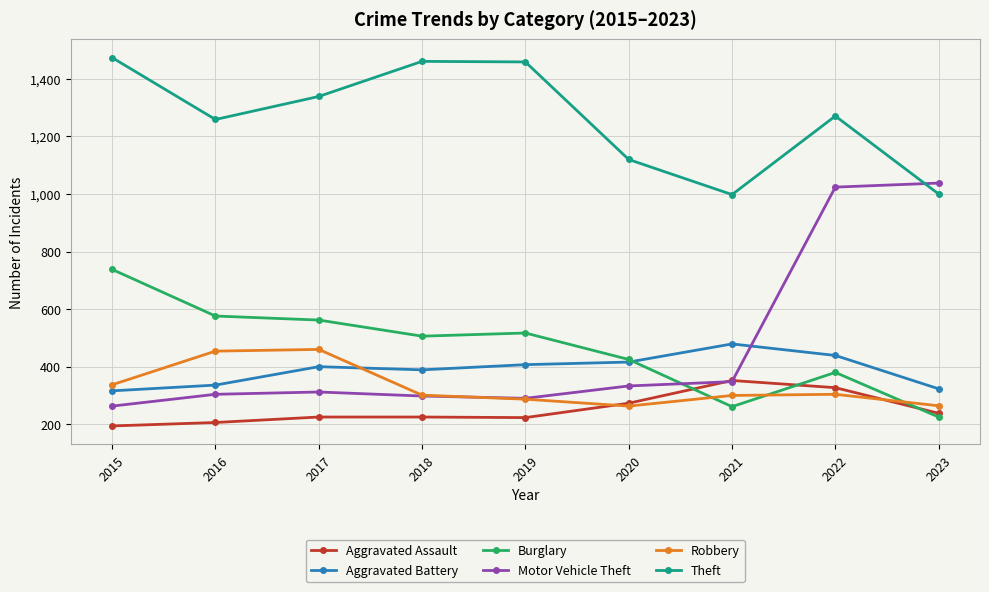

Where is the first local minimum for Theft?

2016